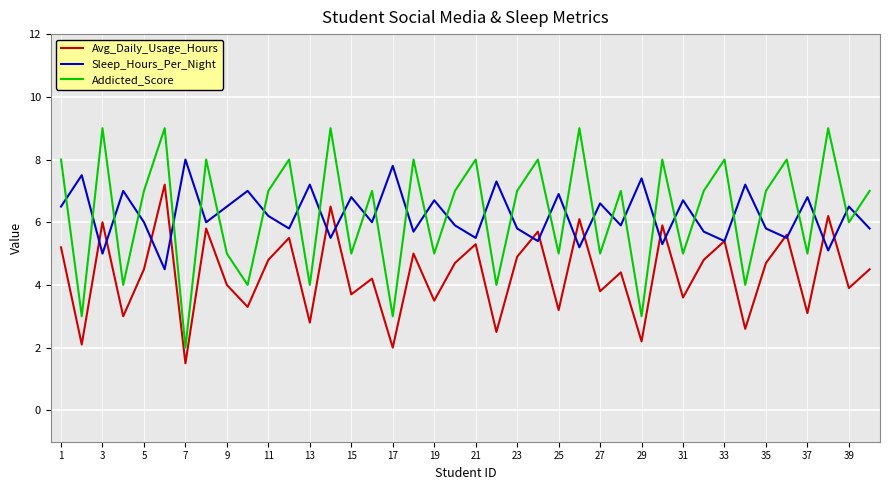

How many intersections are there between Sleep_Hours_Per_Night and Addicted_Score?

32